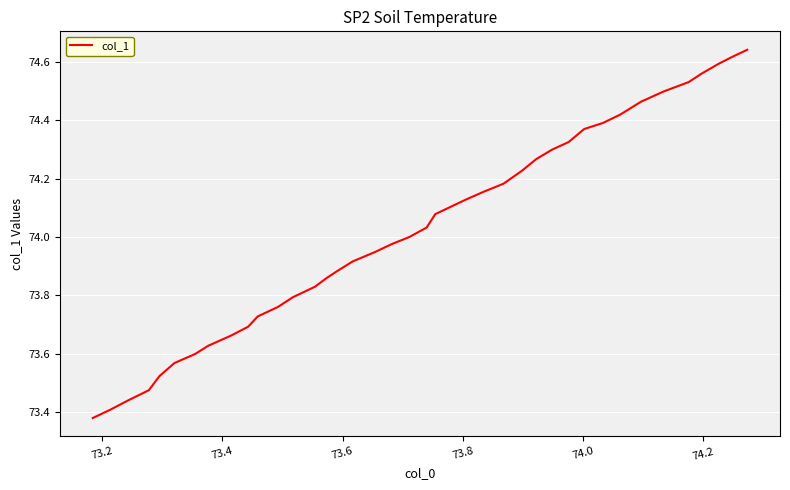

Does the chart have visible grid lines?

Yes